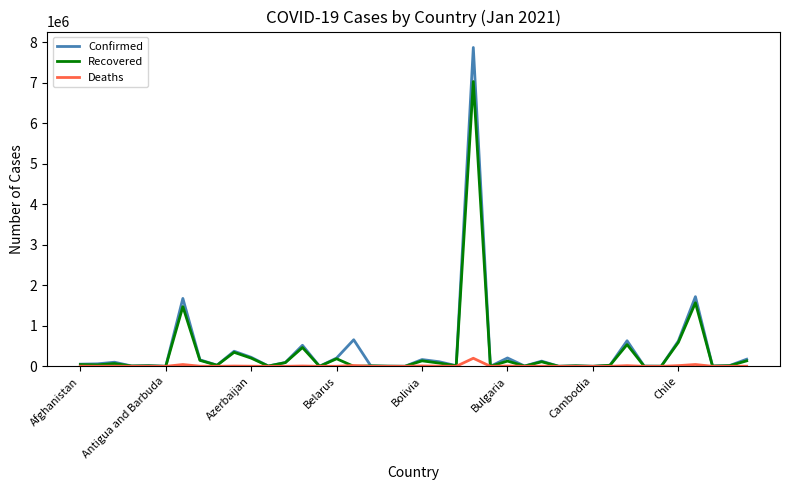

Which series has the widest spread of values?

Confirmed